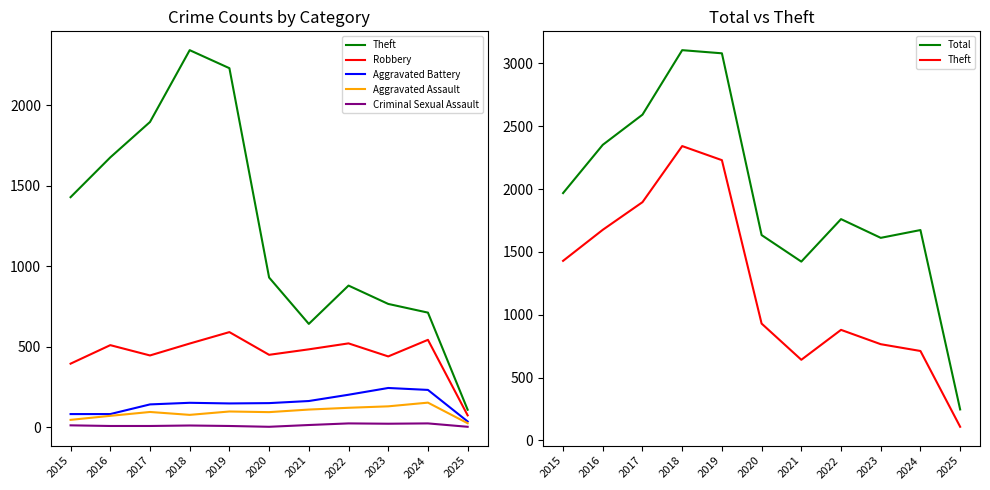

What is the sum of all Criminal Sexual Assault values?

137